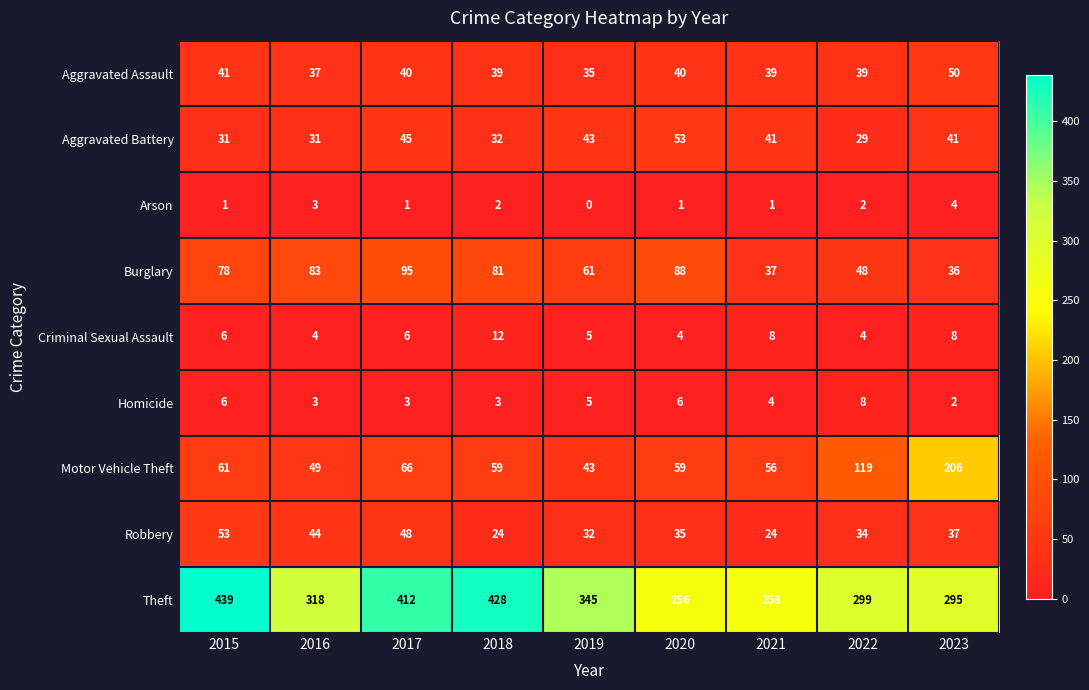

What is the total value across all series at 2022?

582